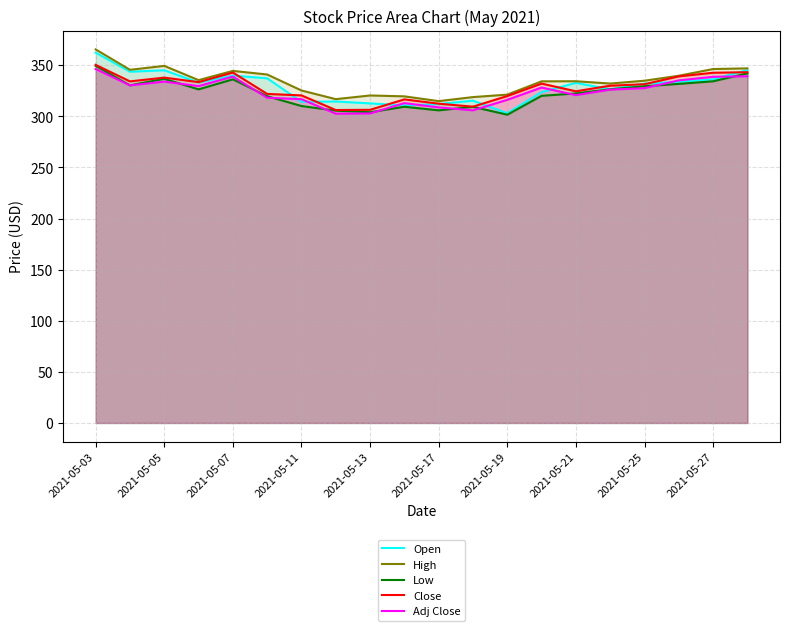

In Adj Close, how many points are lower than both neighbors (excluding endpoints)?

5